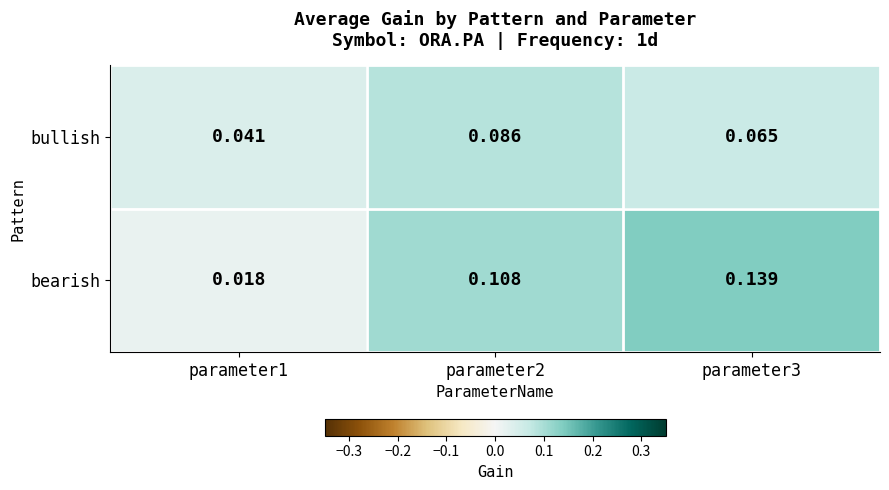

At which category is the sum across all series the highest?

parameter3